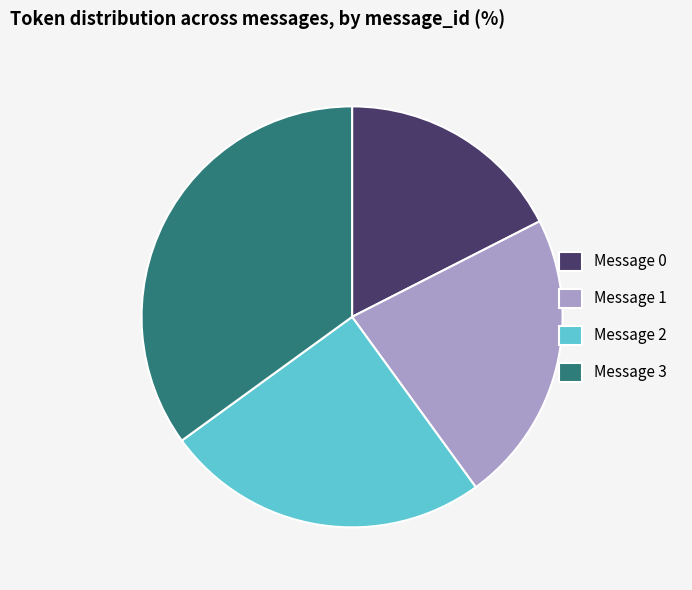

Combined, do Message 2 and Message 0 account for over 50%?

No